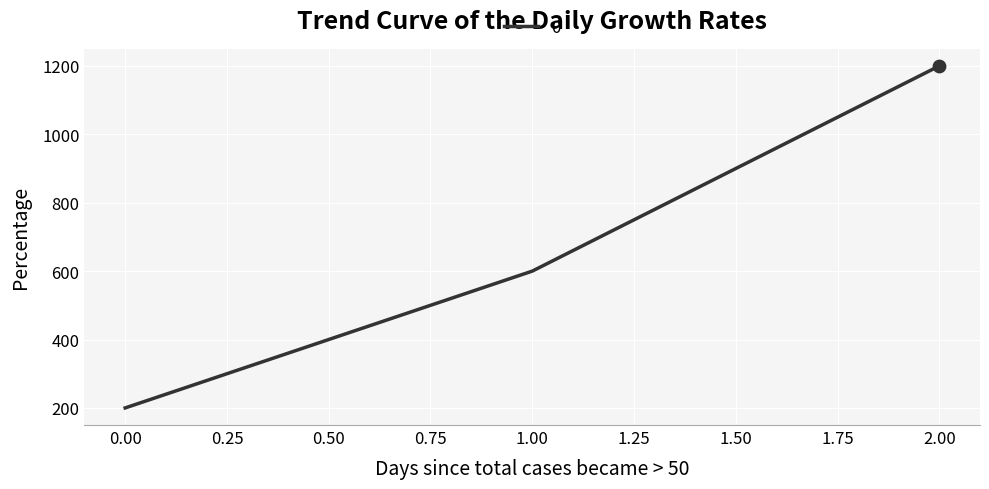

What is the ratio of the value at 0.00 to the value at 1.00?

0.3